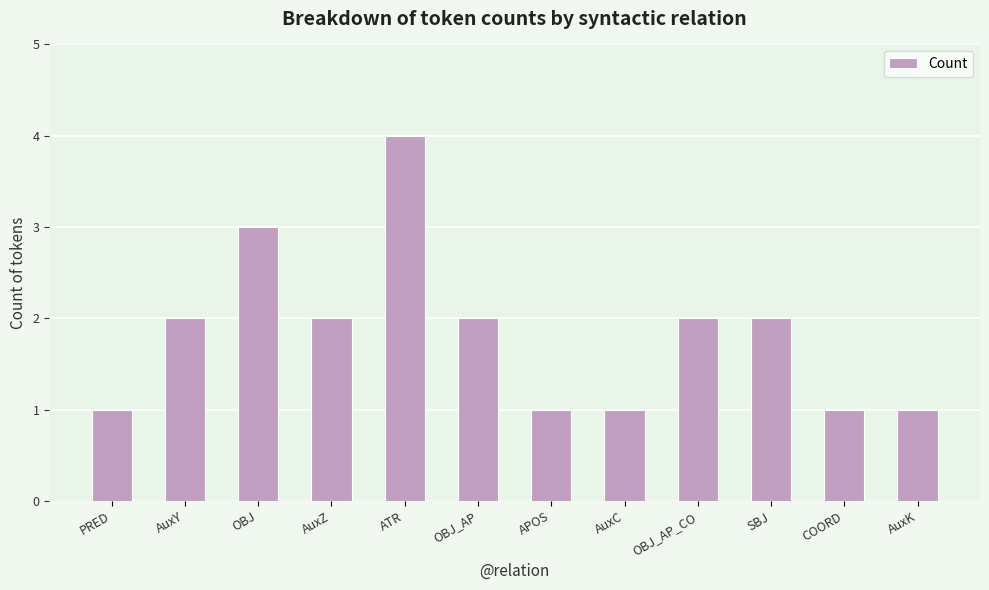

What is the value of the 8th bar from the left?

1